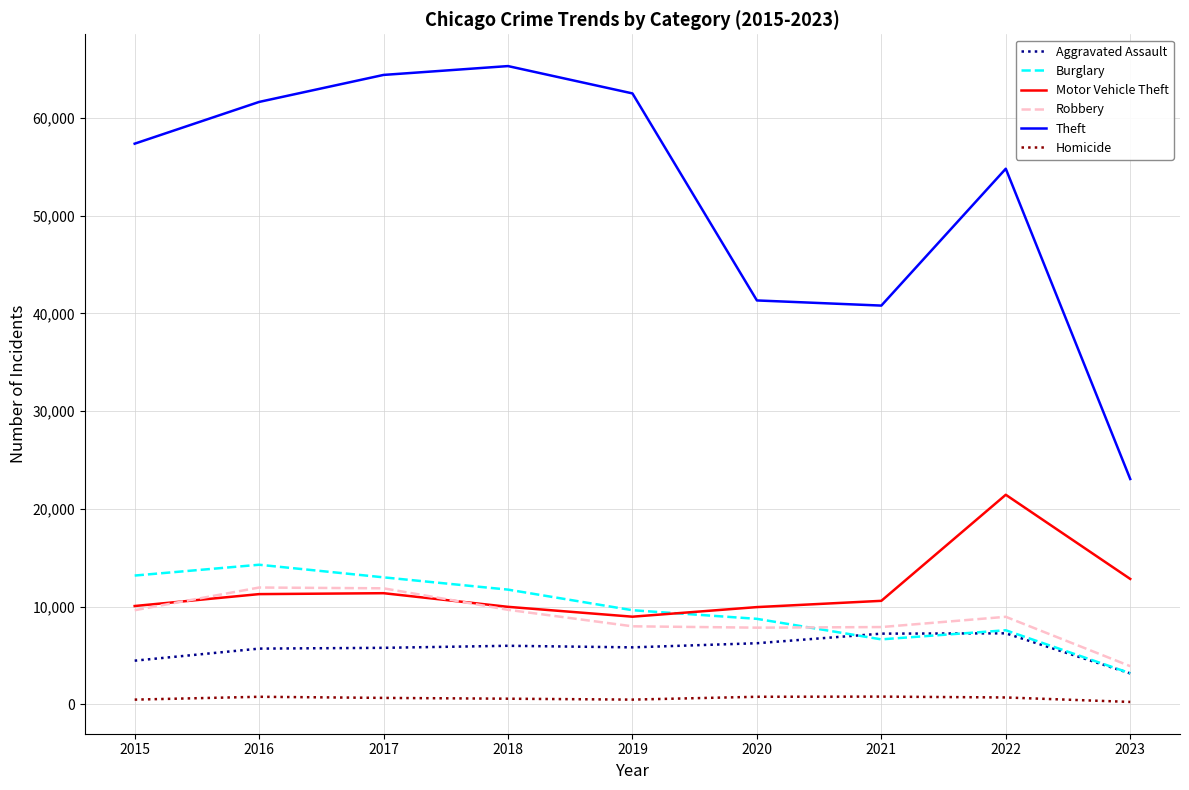

What is the maximum value for Theft?

65286